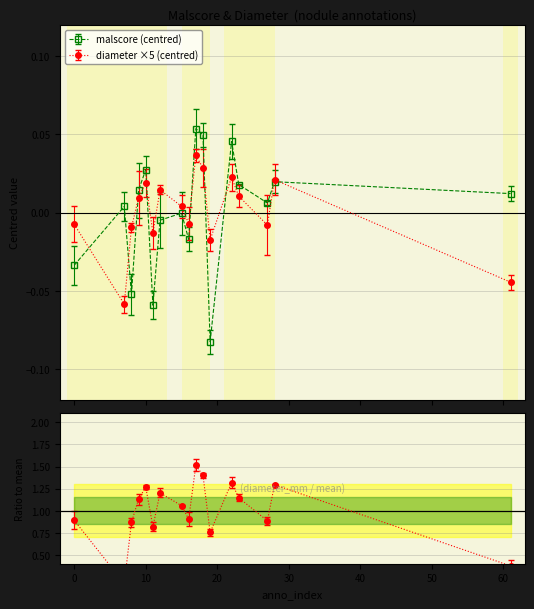

How many values in the diameter series exceed 0?

9